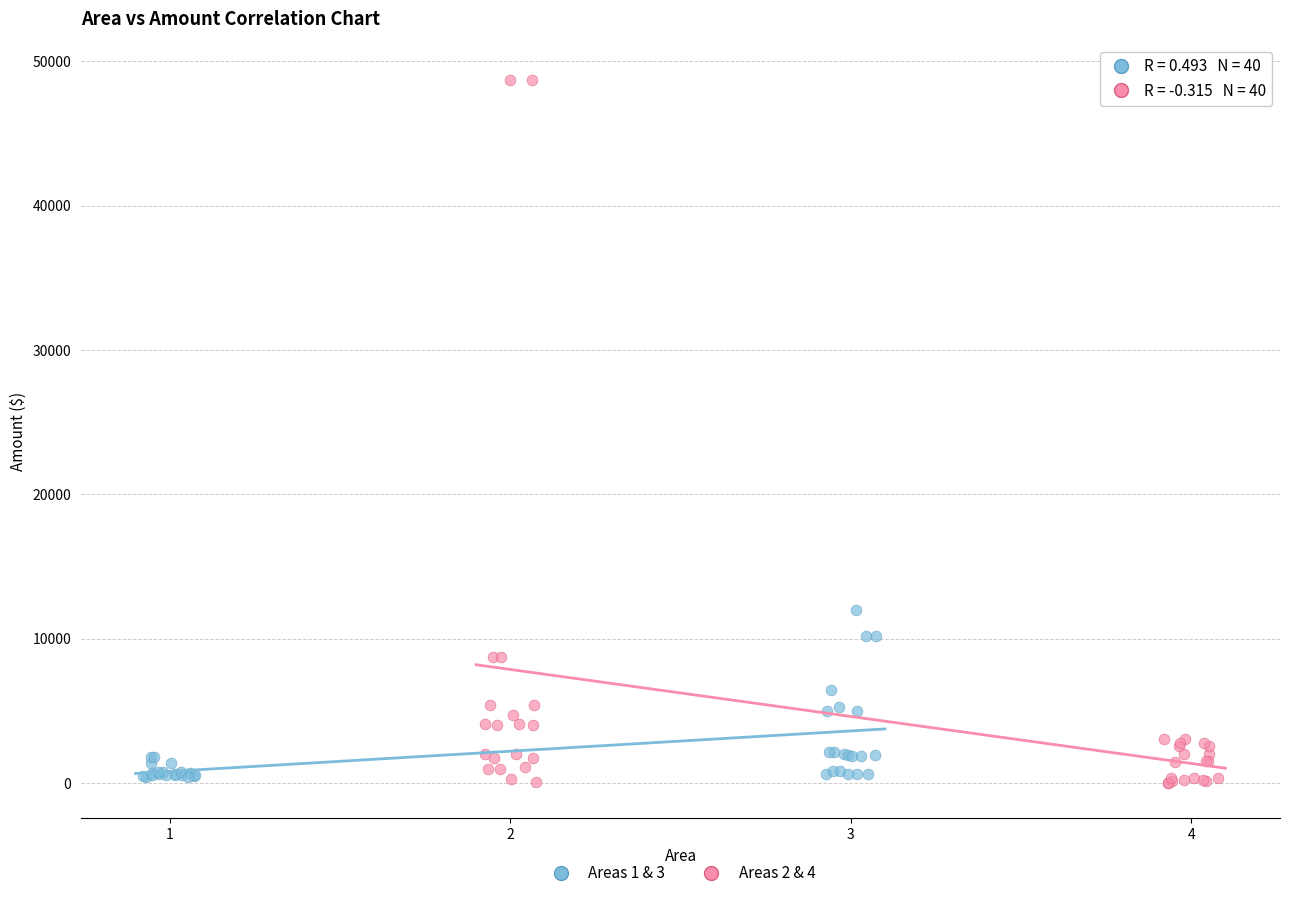

Which series reaches the maximum Y coordinate?

Areas 2 & 4